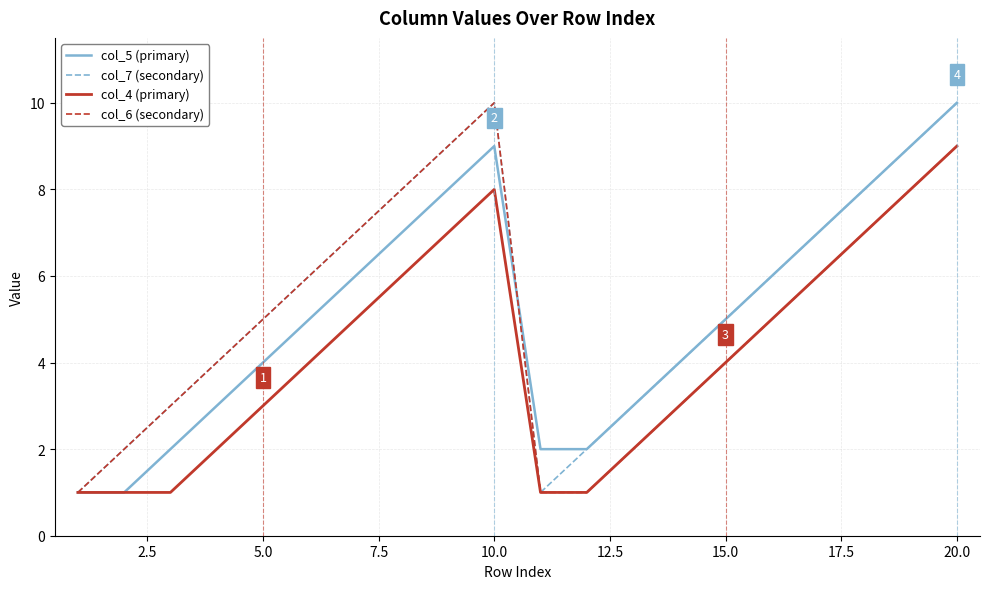

Reading left to right, transcribe all the data shown in this chart.

col_5 (primary): 1	1	2	3	4	5	6	7	8	9	2	2	3	4	5	6	7	8	9	10
col_7 (secondary): 1	2	3	4	5	6	7	8	9	10	1	2	3	4	5	6	7	8	9	10
col_4 (primary): 1	1	1	2	3	4	5	6	7	8	1	1	2	3	4	5	6	7	8	9
col_6 (secondary): 1	2	3	4	5	6	7	8	9	10	1	1	2	3	4	5	6	7	8	9